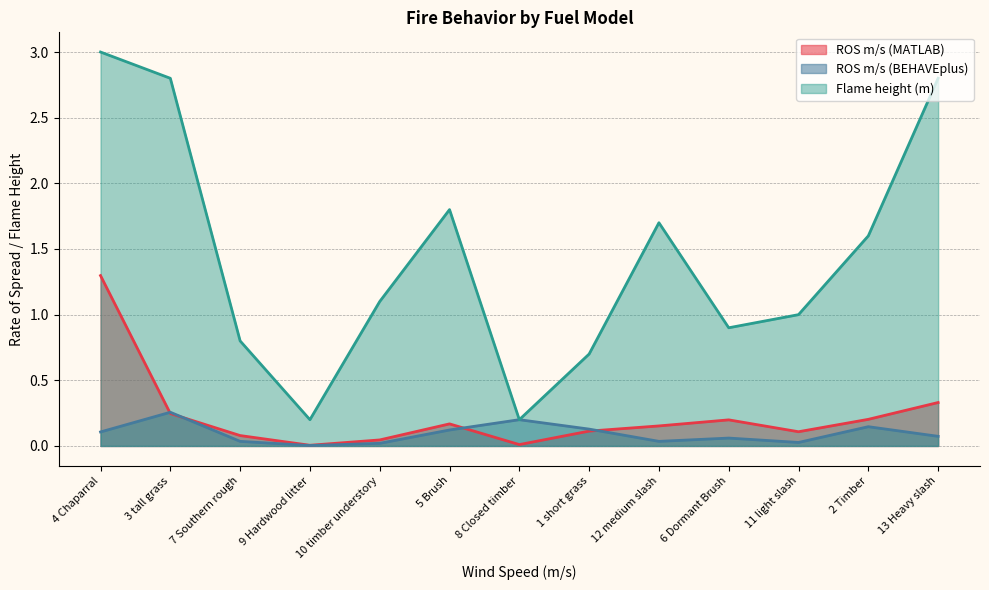

Where is the first local minimum for ROS m/s (BEHAVEplus)?

4 Chaparral